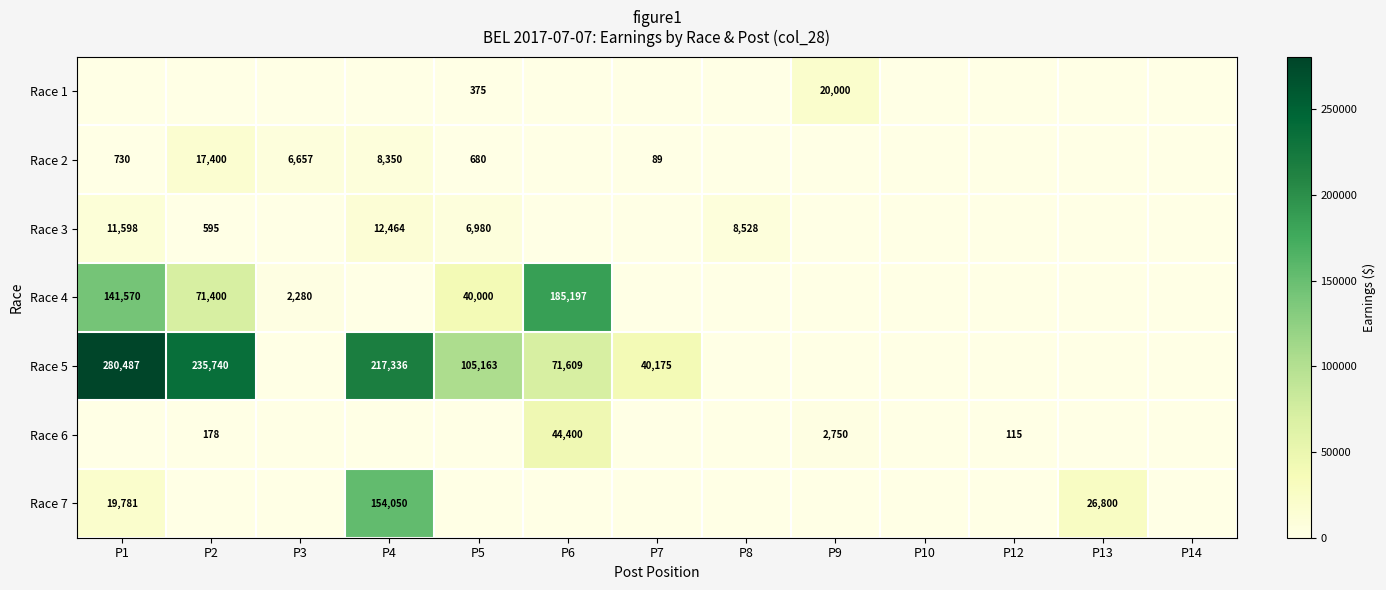

True or false: Race 7 has a value of 26800 at P13.

True